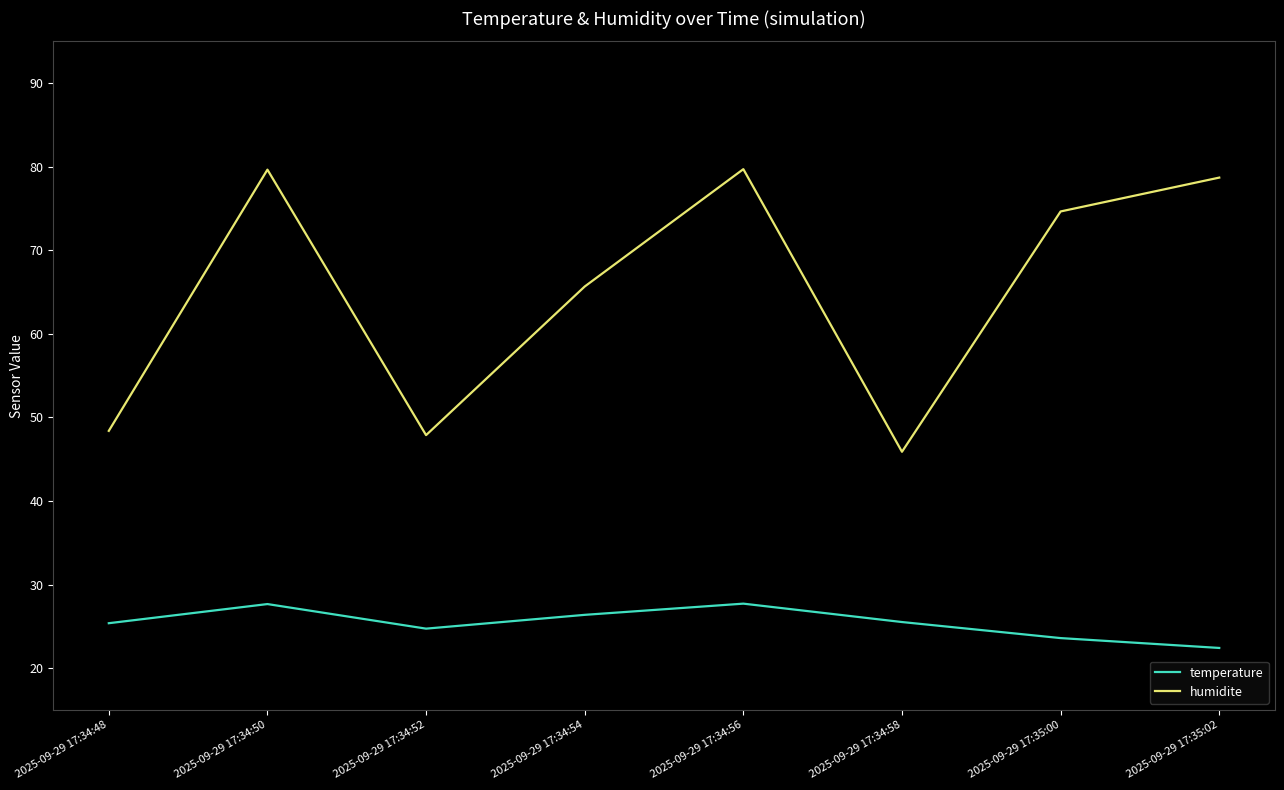

What position from the left is 2025-09-29 17:34:54?

4